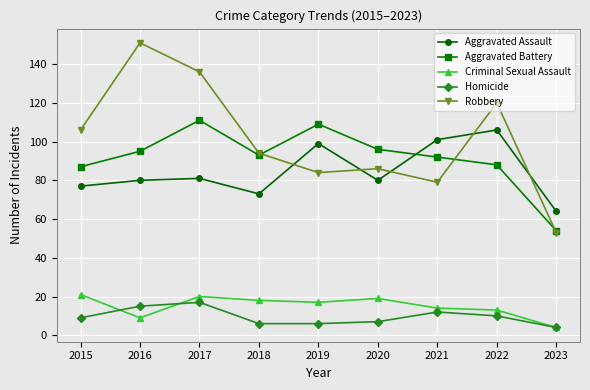

At which category is the sum across all series the highest?

2017